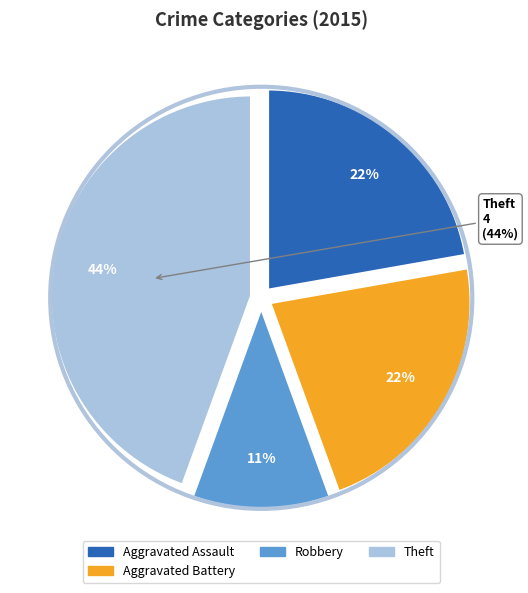

What portion of the pie excludes Theft?

55.6%